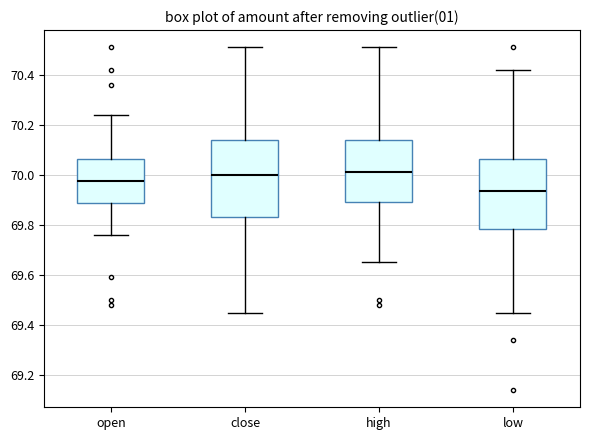

Which box is the tallest, from its lower edge to its upper edge?

close